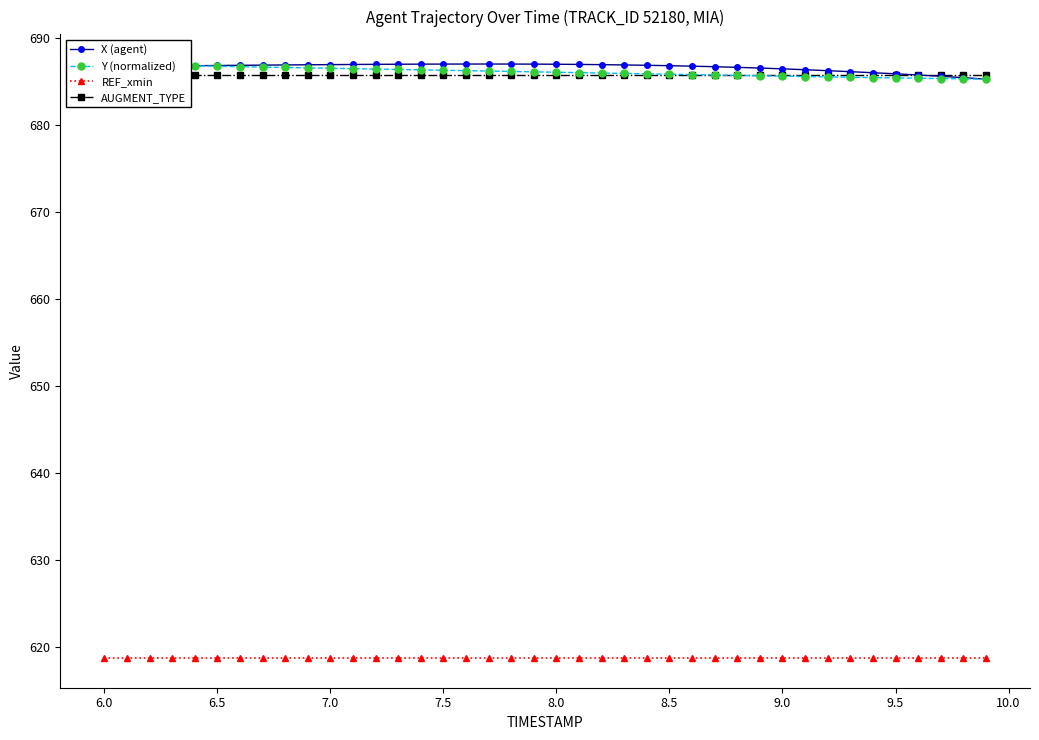

True or false: REF_xmin has a value of 618.7 at 7.0.

True